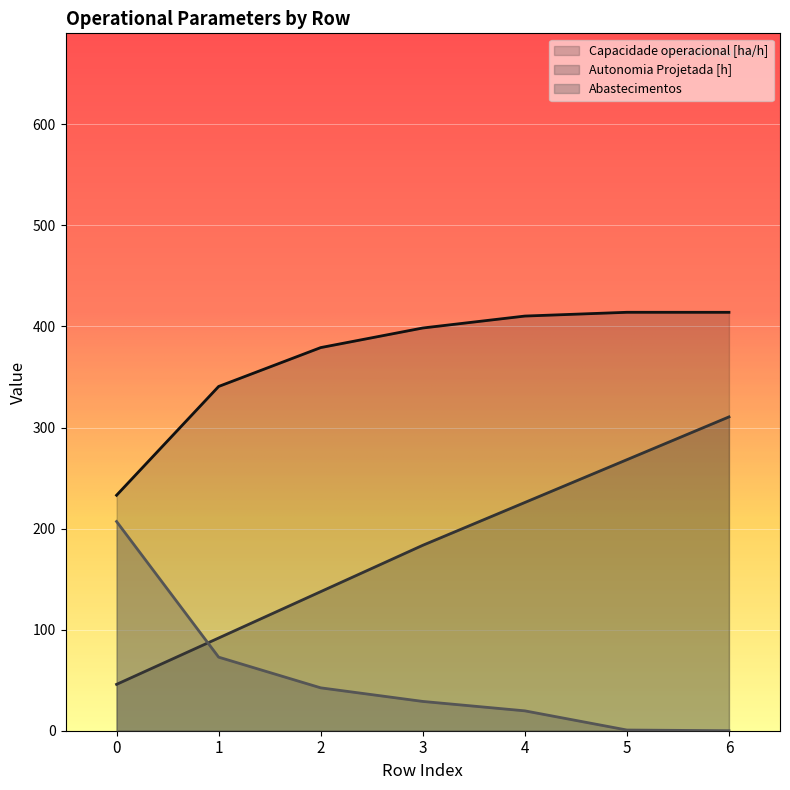

True or false: Autonomia Projetada [h] and Capacidade operacional [ha/h] intersect in this chart.

False